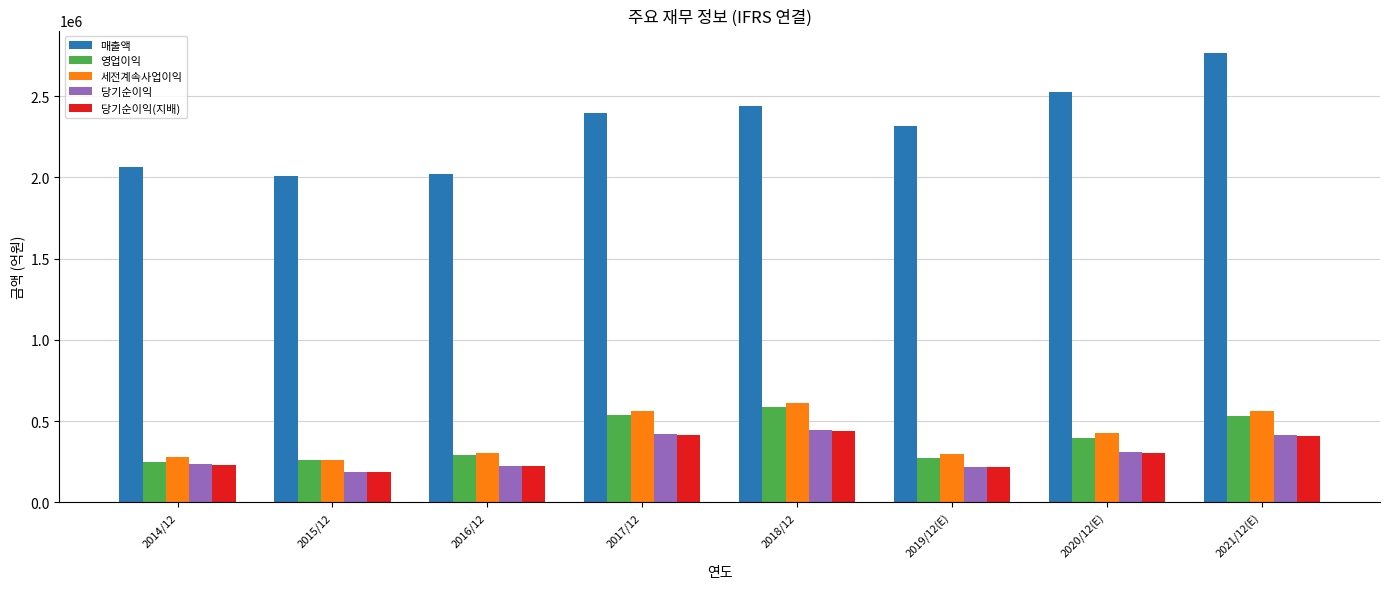

What is the maximum value for 매출액?

2765706